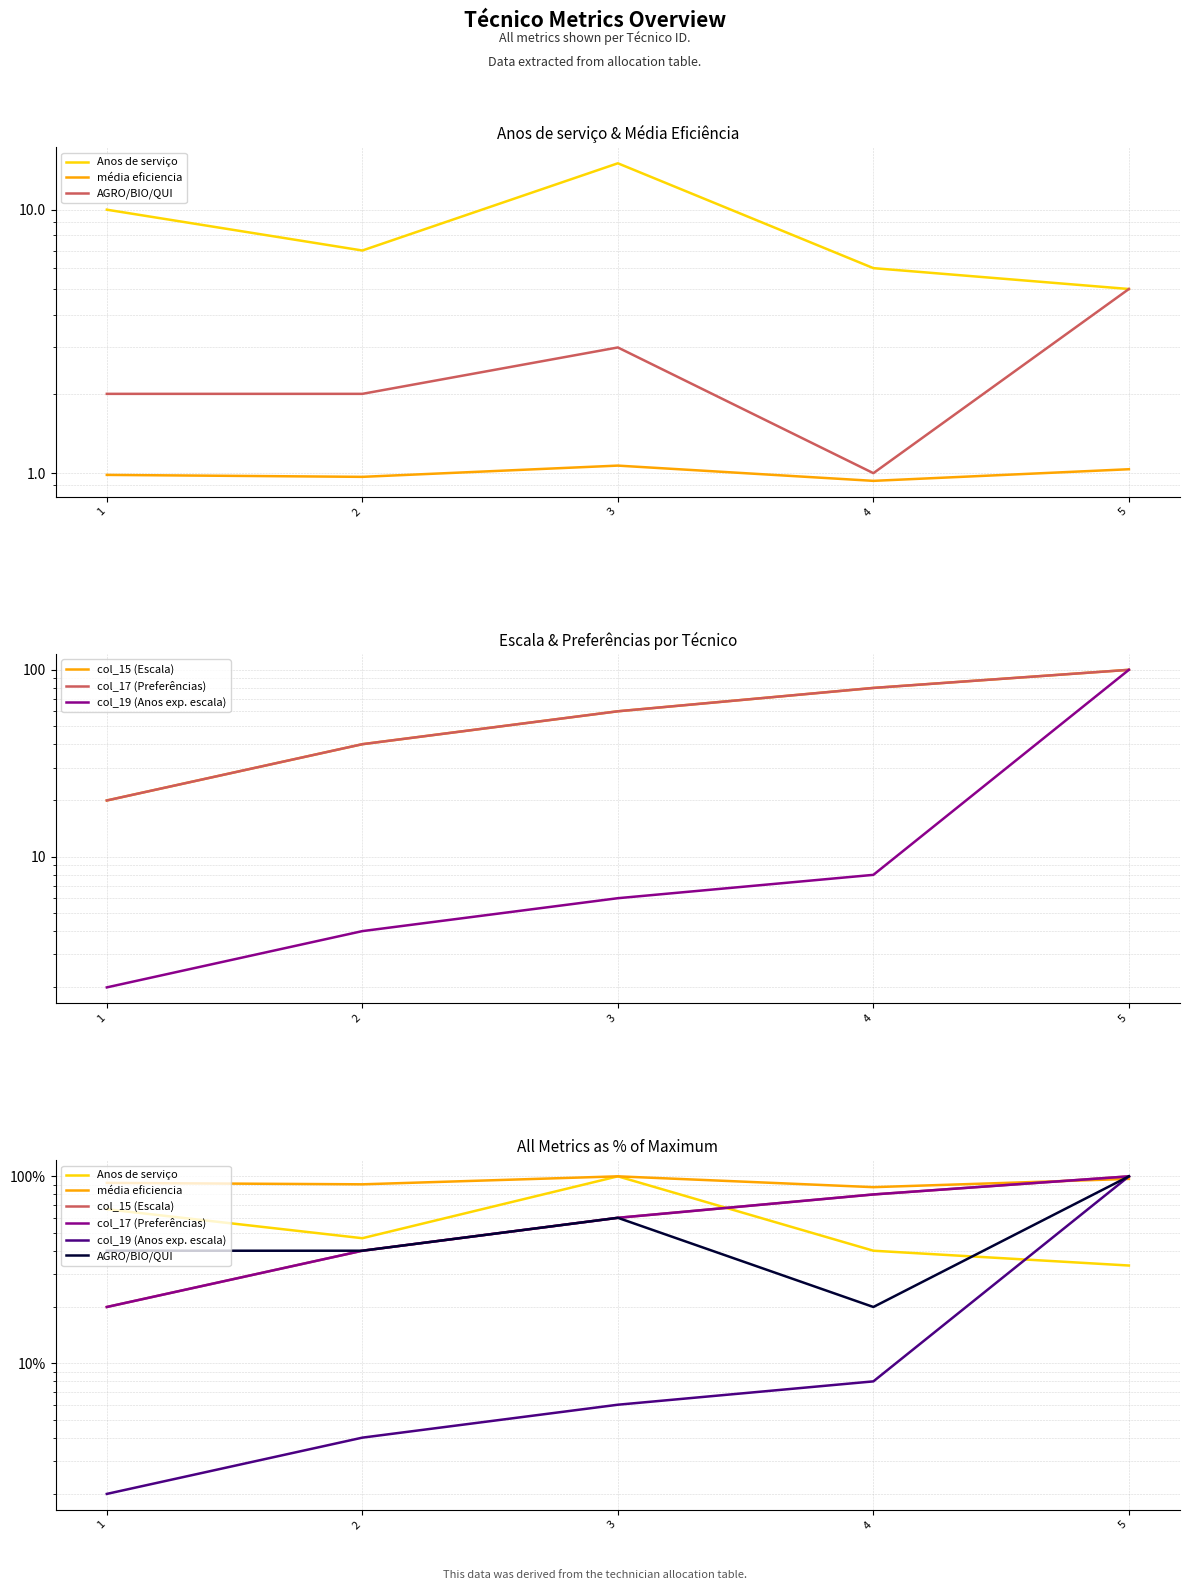

How many lines are shown in the chart?

6